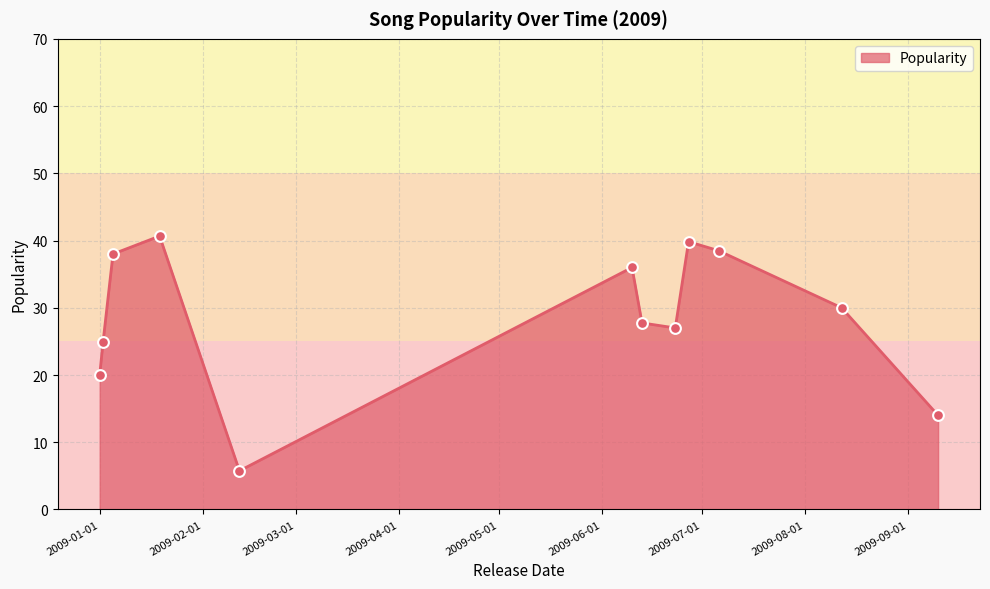

What is the minimum value shown in the chart?

5.8